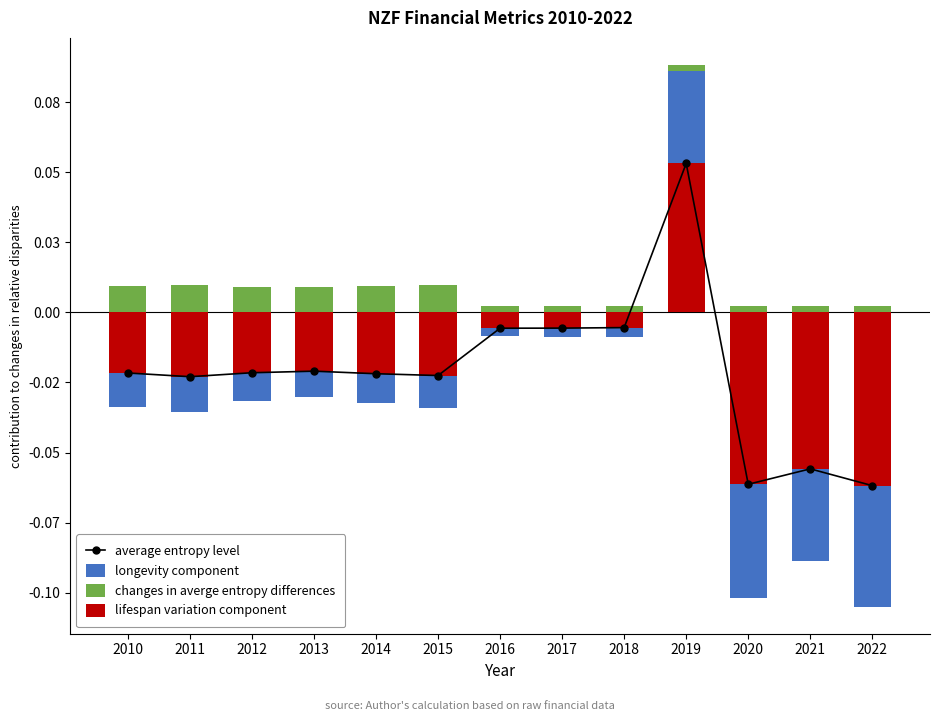

Reading left to right, extract all data points from this chart.

average entropy level: -0.0	-0.0	-0.0	-0.0	-0.0	-0.0	-0.0	-0.0	-0.0	0.1	-0.1	-0.1	-0.1
longevity component: 0.0	0.0	0.0	0.0	0.0	0.0	0.0	0.0	0.0	0.1	0.0	0.0	0.0
changes in averge entropy differences: 0.0	0.0	0.0	0.0	0.0	0.0	0.0	0.0	0.0	0.0	0.0	0.0	0.0
lifespan variation component: -0.0	-0.0	-0.0	-0.0	-0.0	-0.0	-0.0	-0.0	-0.0	0.1	-0.1	-0.1	-0.1